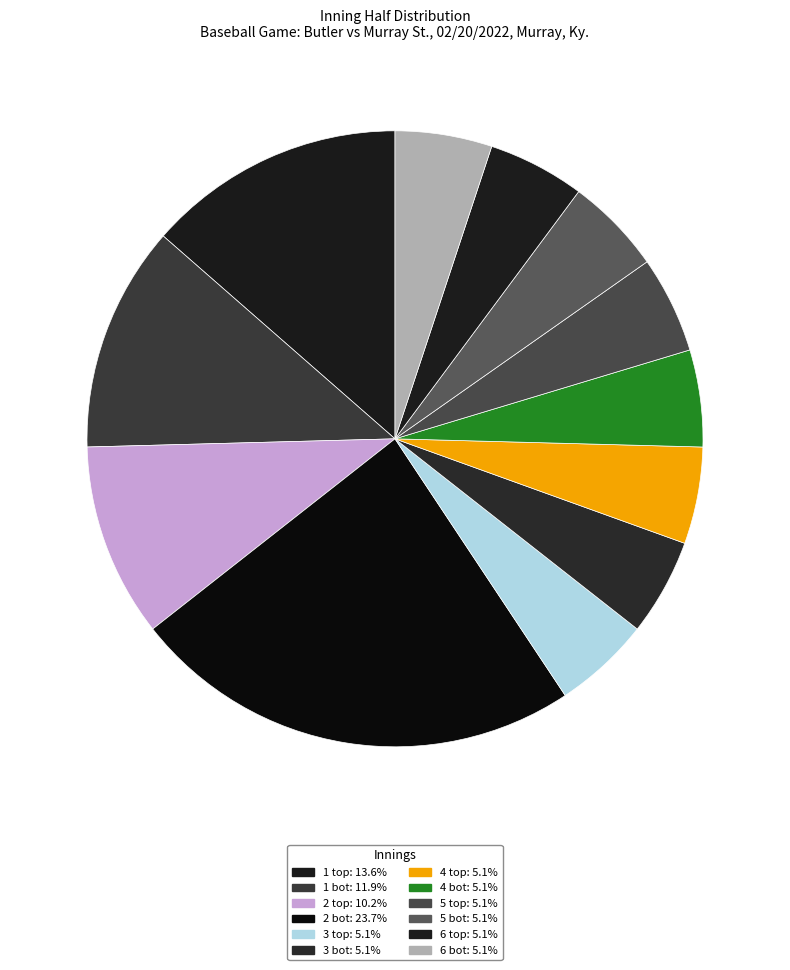

What is the largest slice in the pie chart?

2 bot